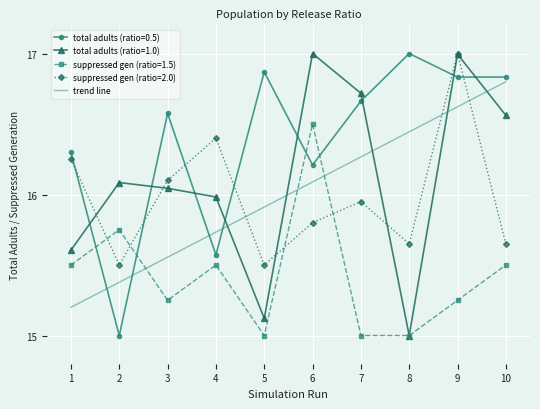

The suppressed gen (ratio=1.5) series shows 26.6 at 2. True or false?

False